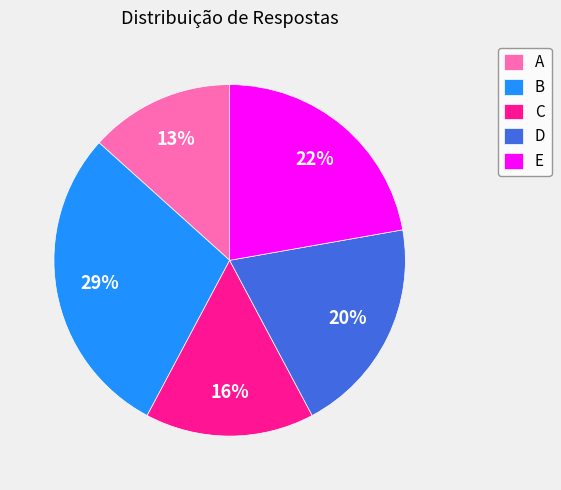

What percentage is the B slice, to the nearest percent?

29%